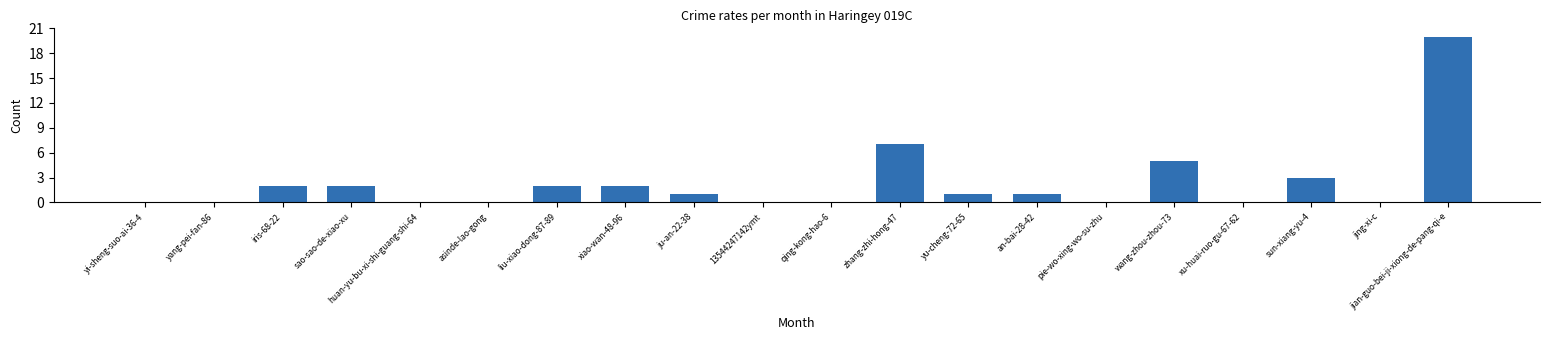

Are the bars horizontal?

No